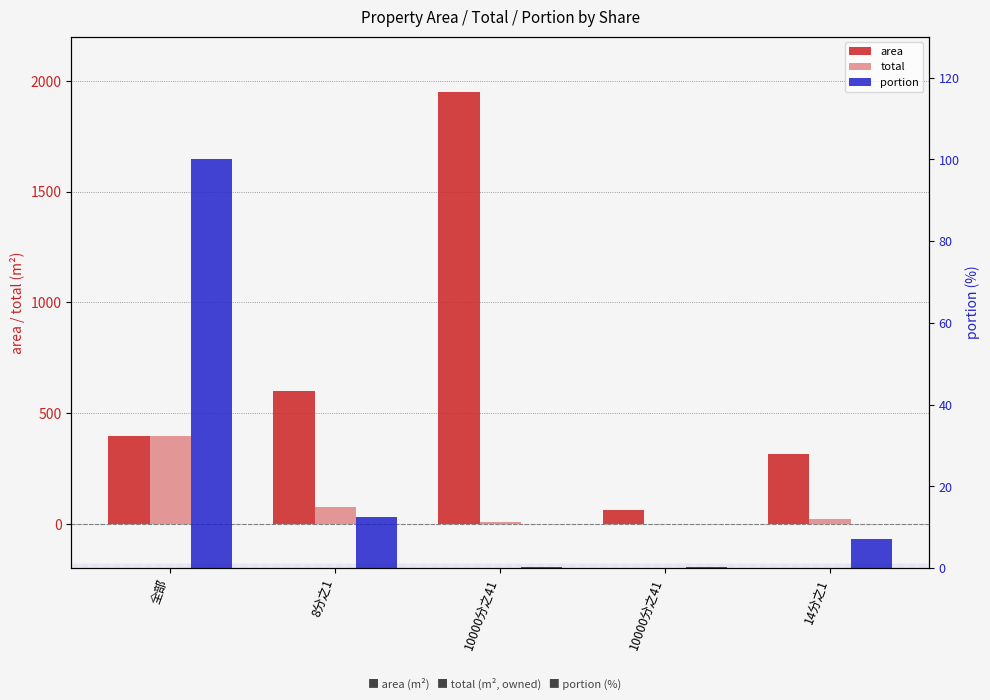

At which label is area closest to 1005?

8分之1